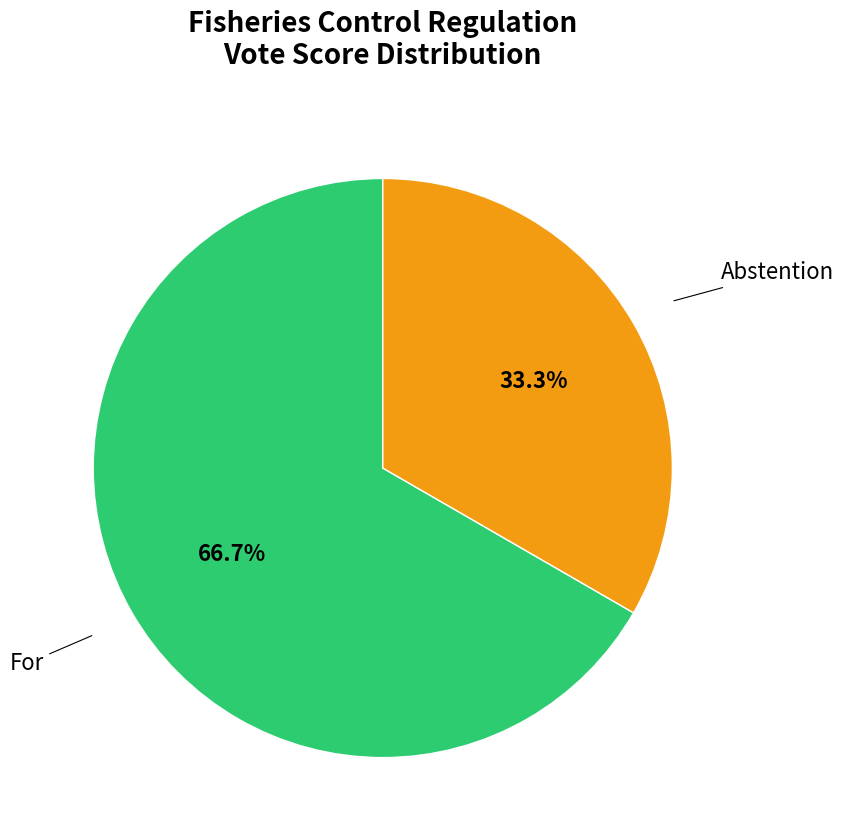

Is there a majority slice in this chart?

Yes